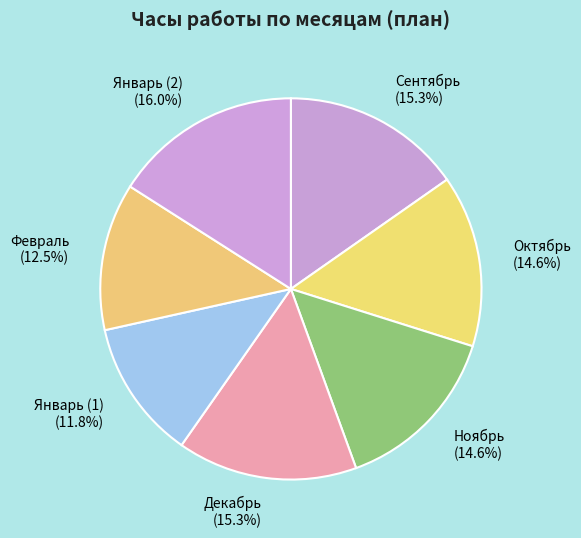

How many segments does this pie chart have?

7